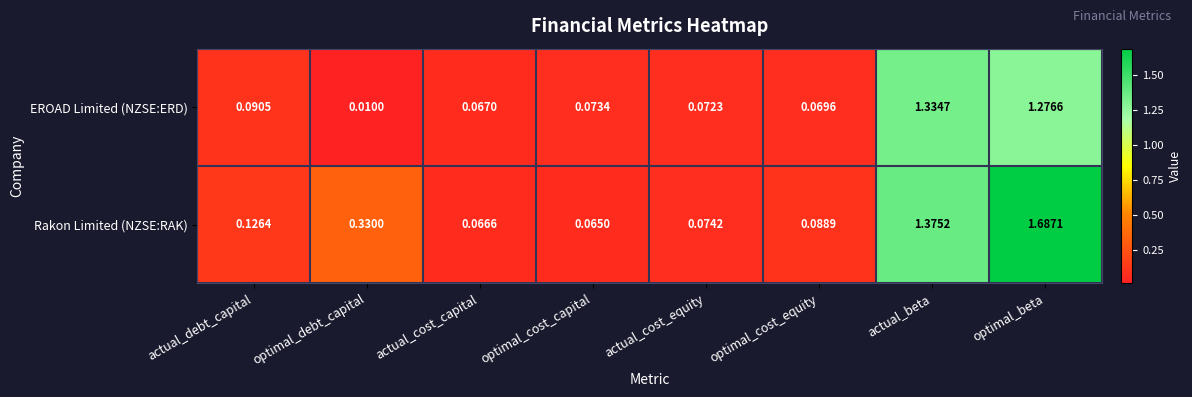

Between actual_cost_capital and actual_beta, which series saw the biggest shift?

Rakon Limited (NZSE:RAK)